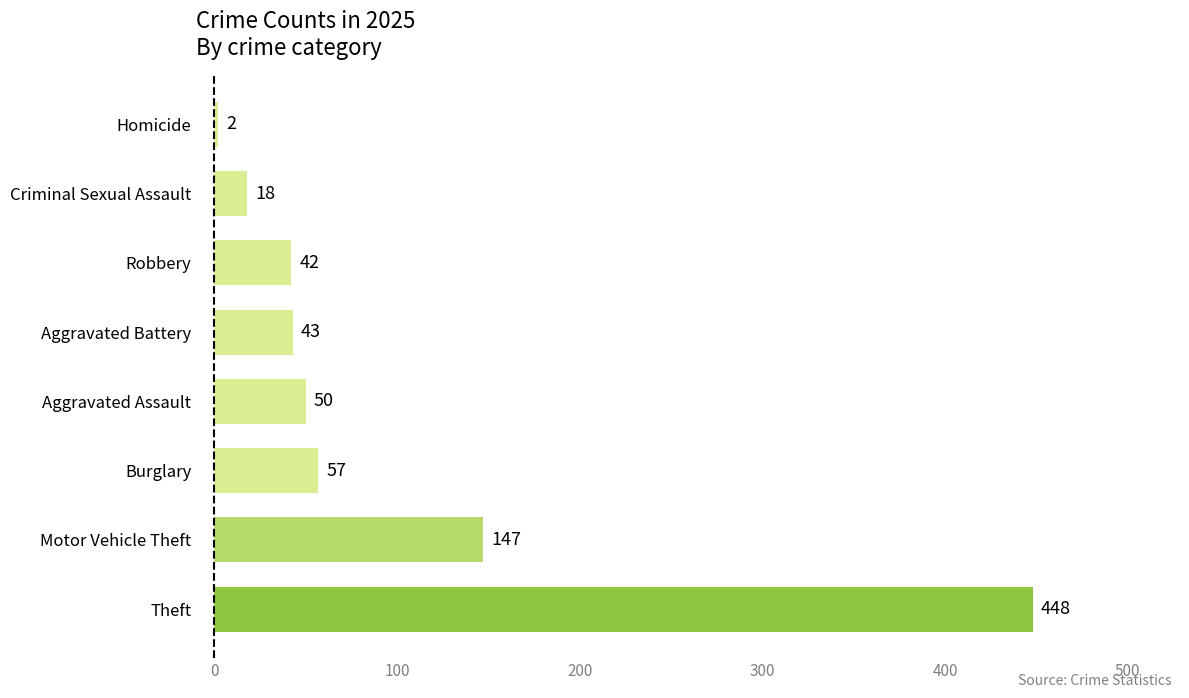

What is the sum of the values at Criminal Sexual Assault and Aggravated Assault?

68